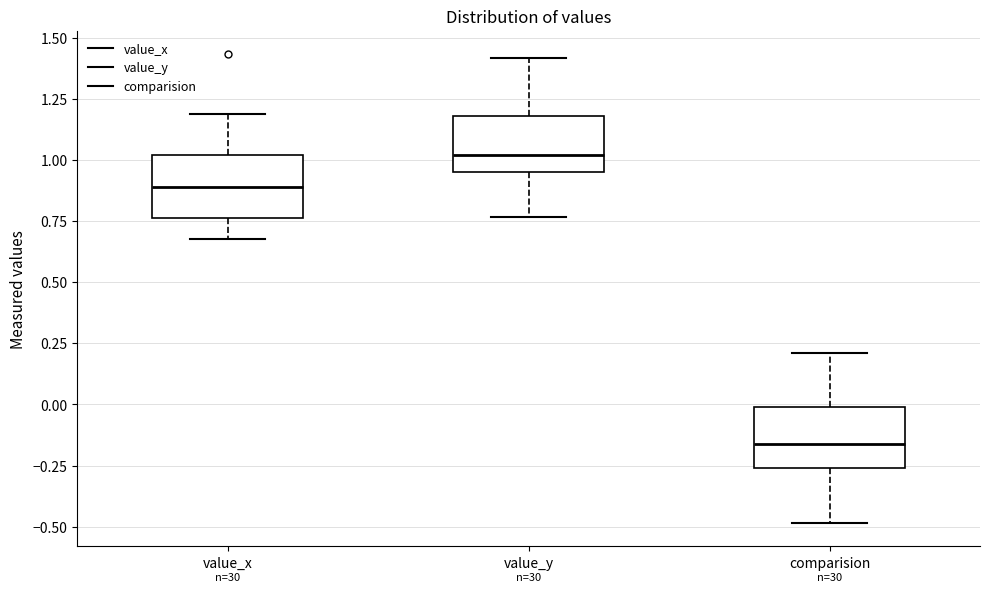

Which box's median line is the lowest?

comparision